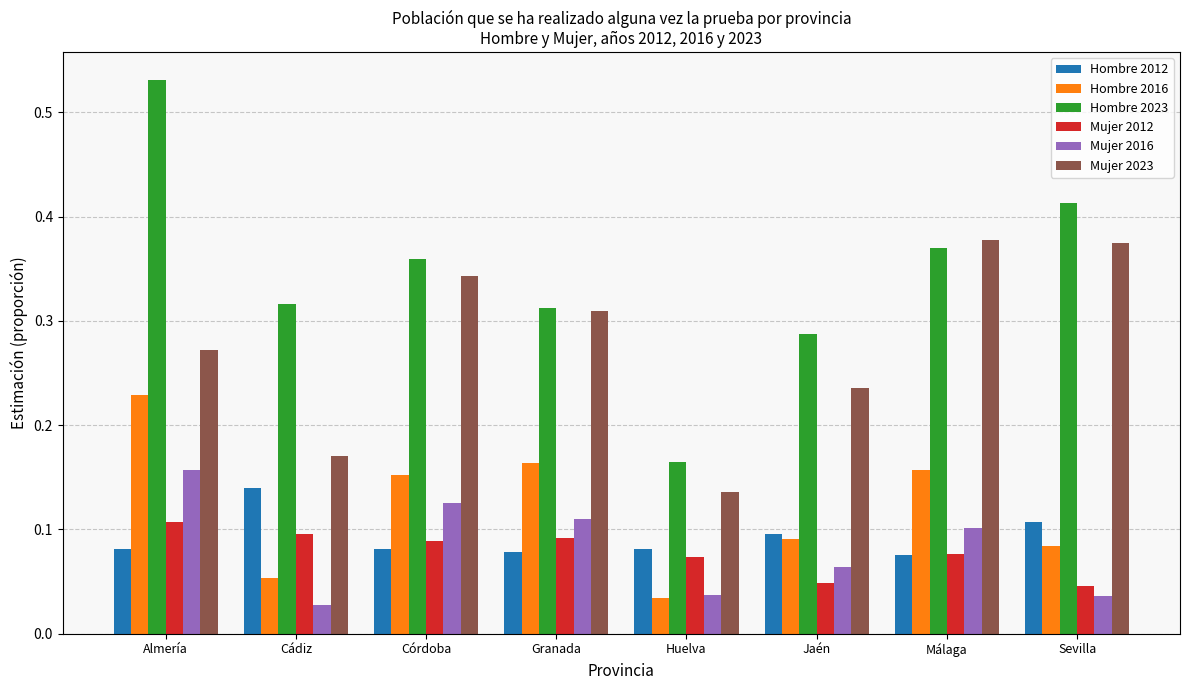

How many Hombre 2023 values are between 0 and 1?

8